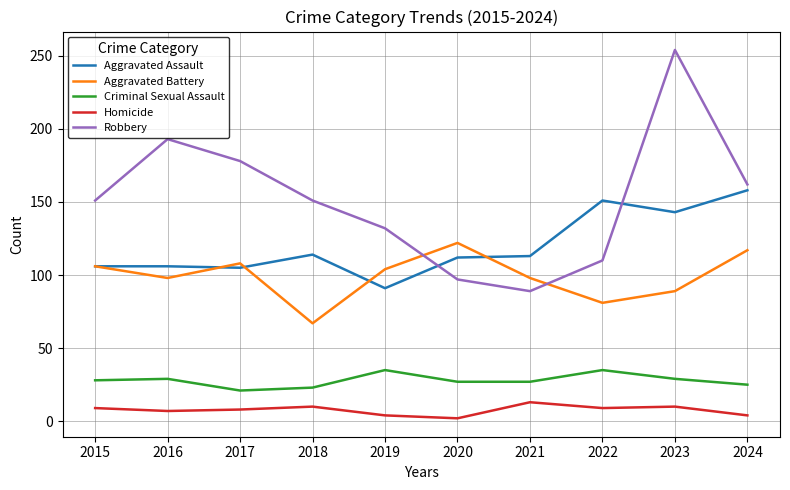

Which series has the widest spread of values?

Robbery